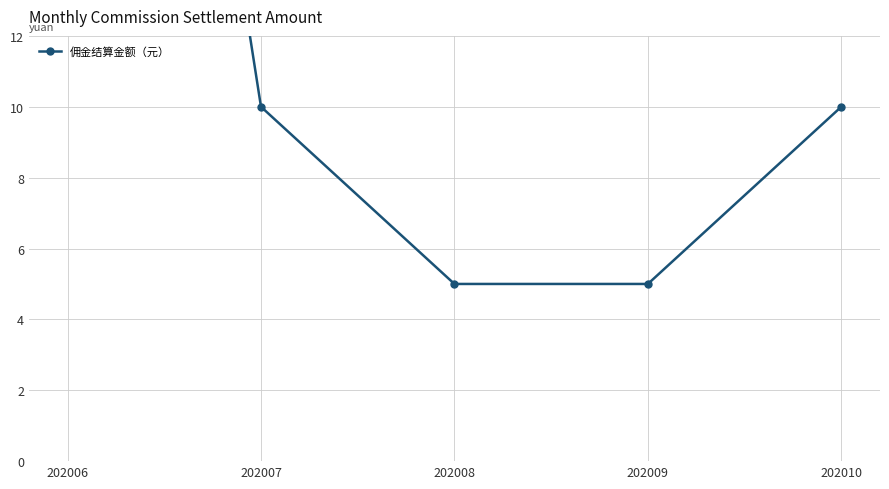

The value at 202010 is 16. True or false?

False